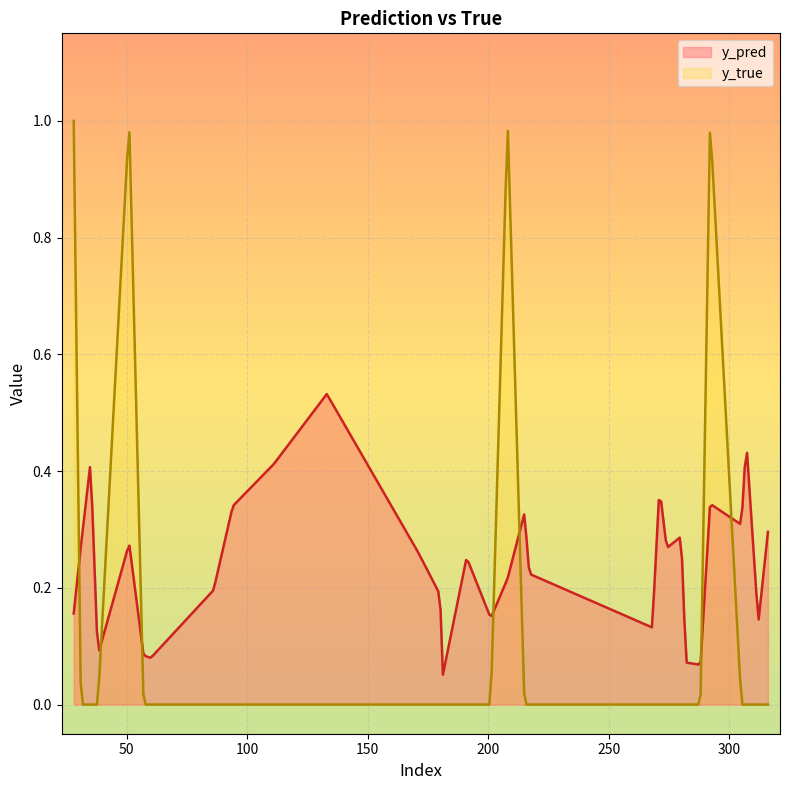

How many values in the y_true series exceed 0?

4